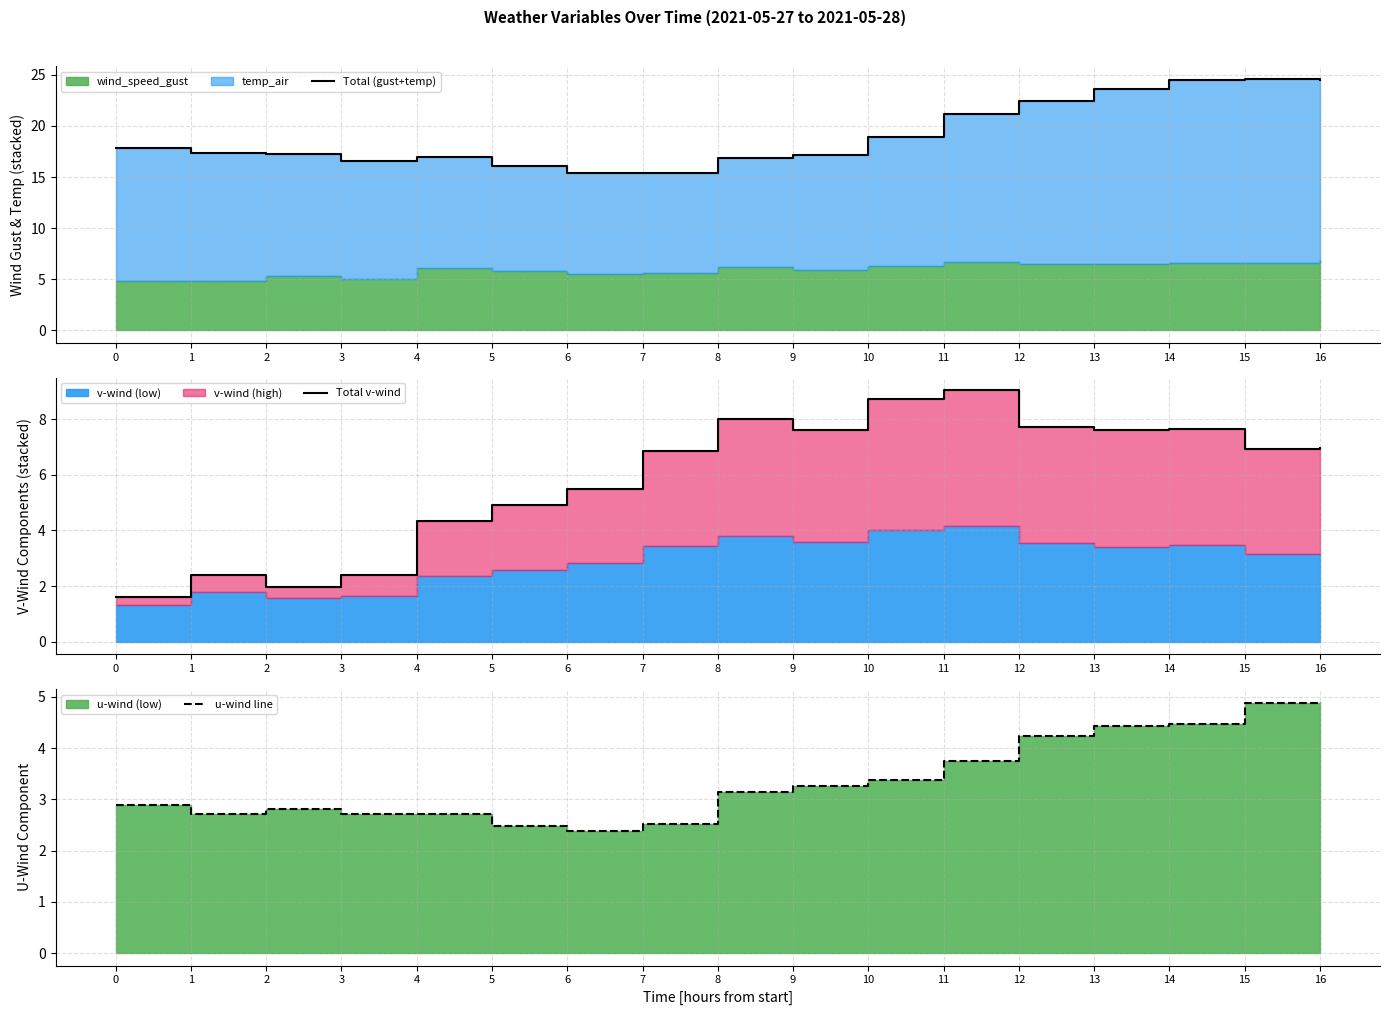

At which category does Total (gust+temp) reach its first local peak?

4